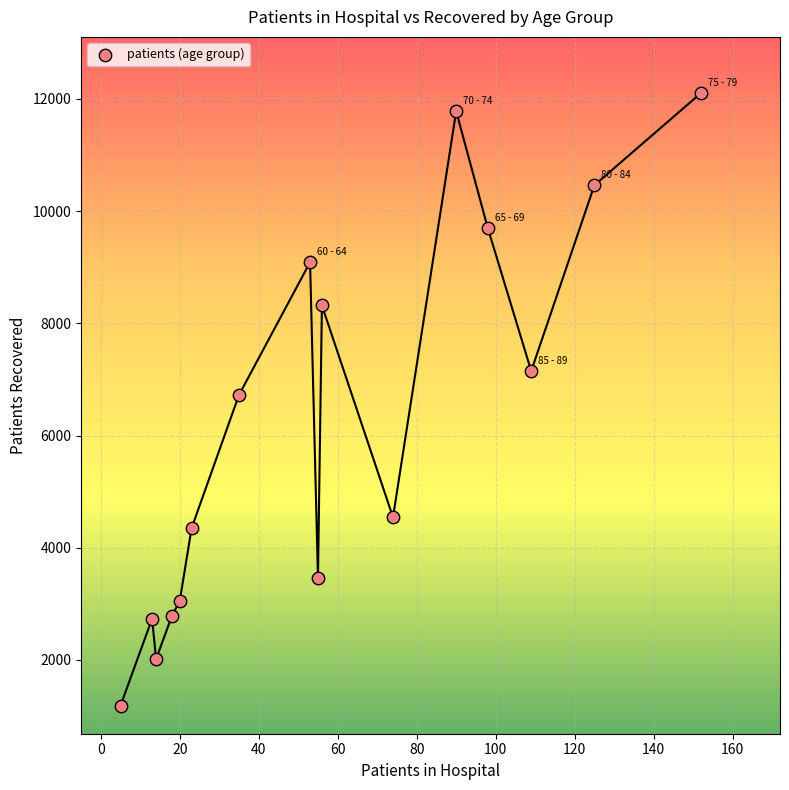

What is the range of X values (max minus min)?

147